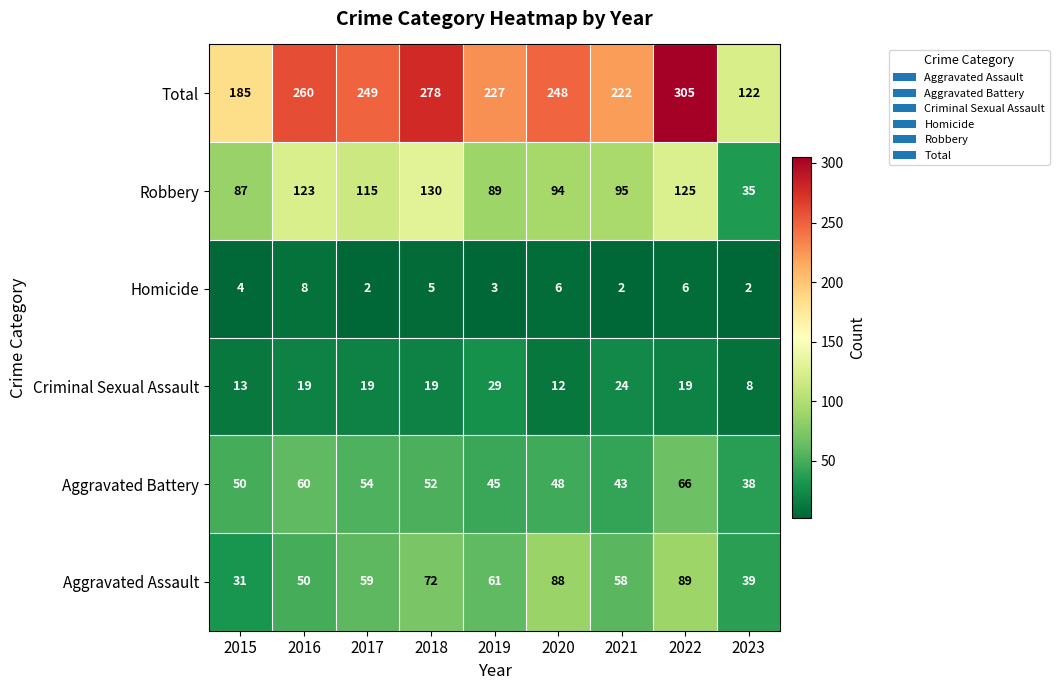

What is the difference between the maximum and minimum values in the Robbery series?

95